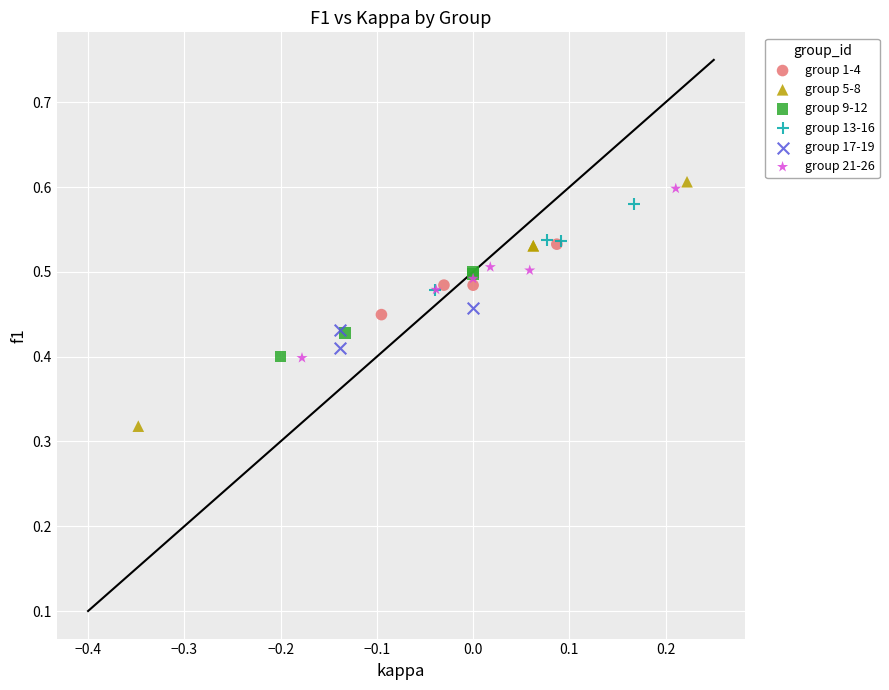

What are all the series names shown in the legend?

group 1-4, group 5-8, group 9-12, group 13-16, group 17-19, group 21-26